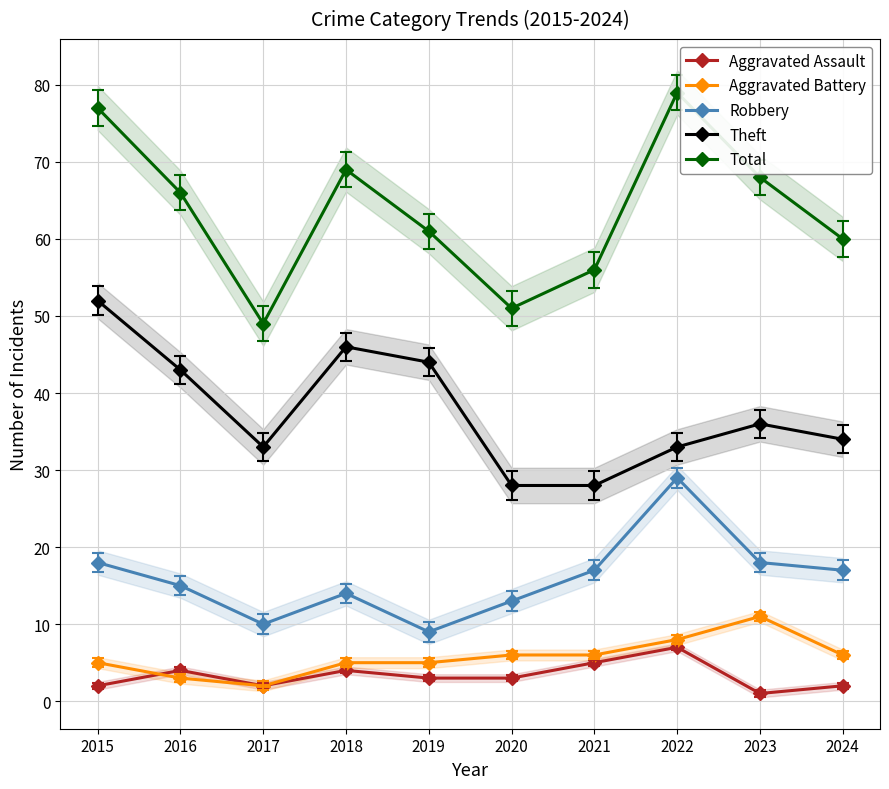

Between 2018 and 2021, which series saw the biggest shift?

Theft